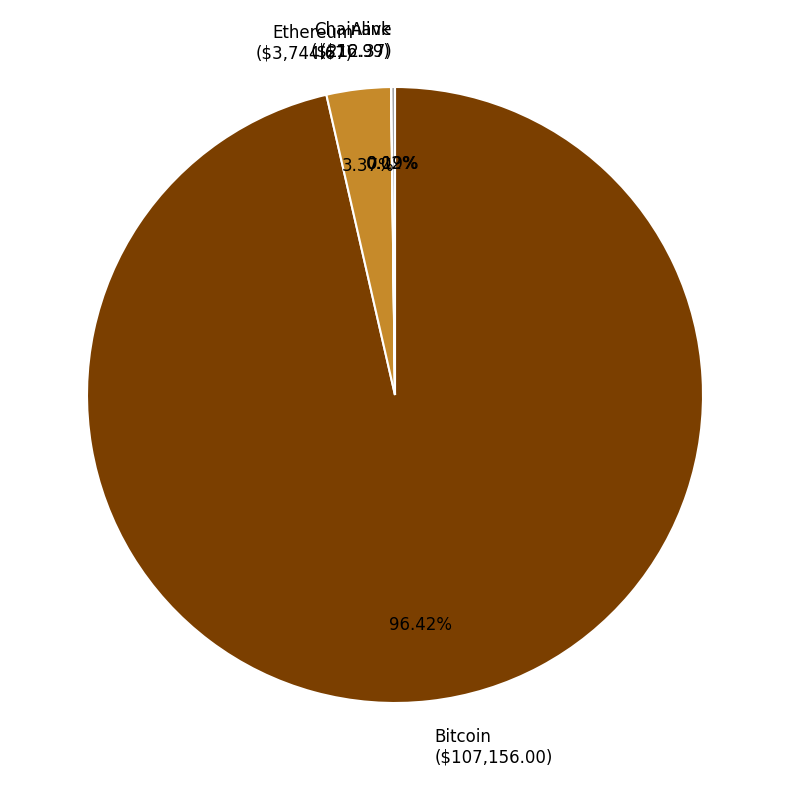

To the nearest percent, what portion does Ethereum represent?

3%